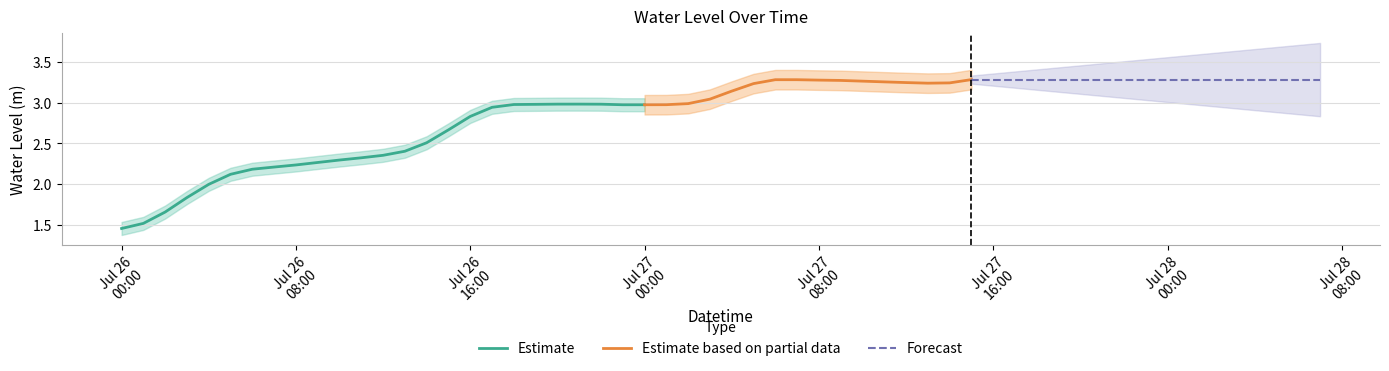

At which category does the data reach its first local valley?

2024-07-26 23:00:00